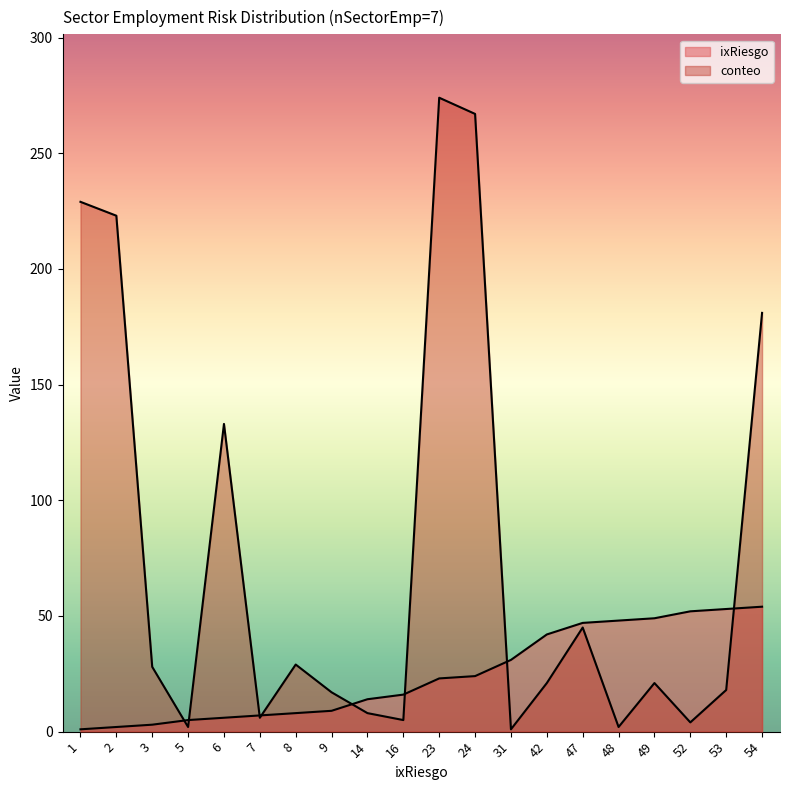

What is the value of the ixRiesgo point at the 11th from the left?

23